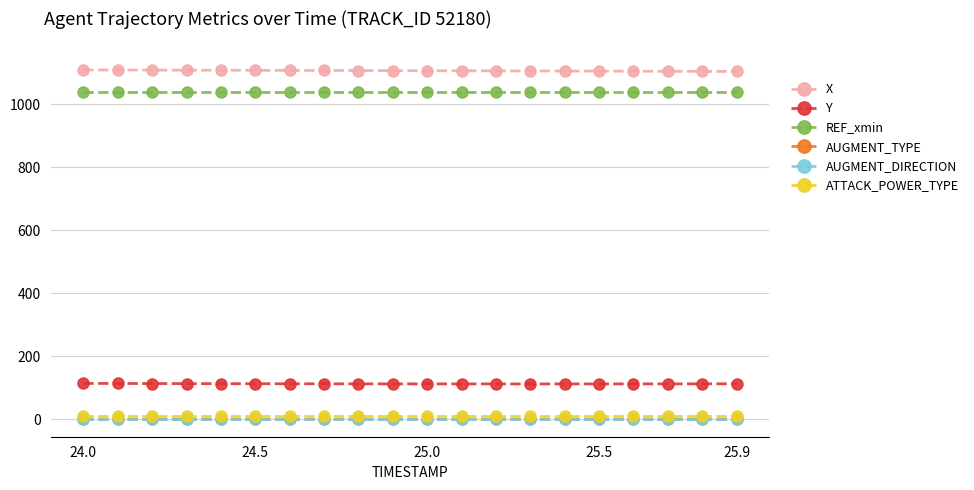

Which series has the widest spread of values?

X